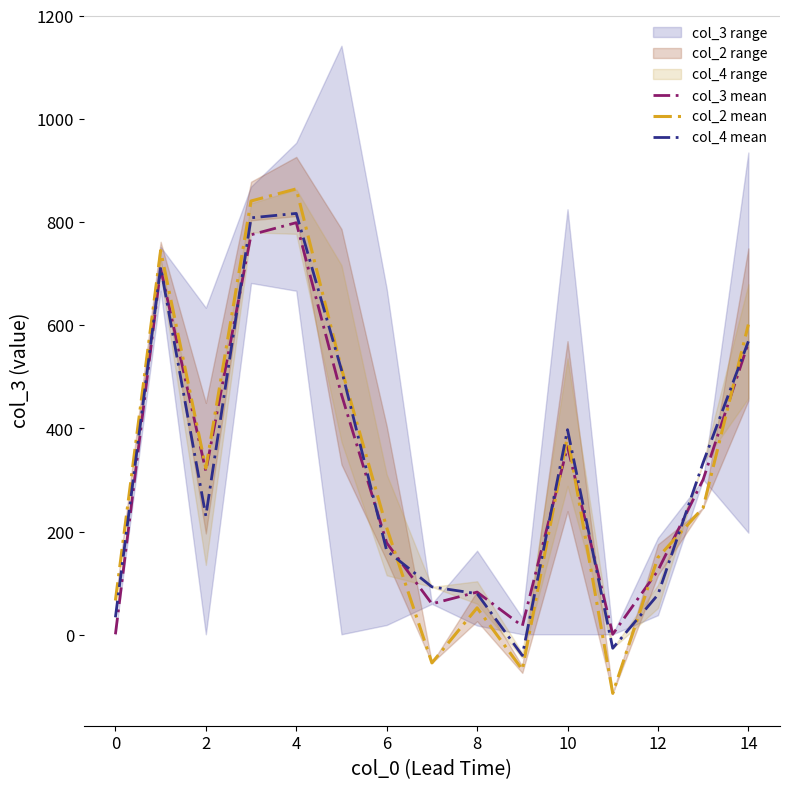

What is the difference between the second highest and second lowest values in the col_3 mean series?

774.5